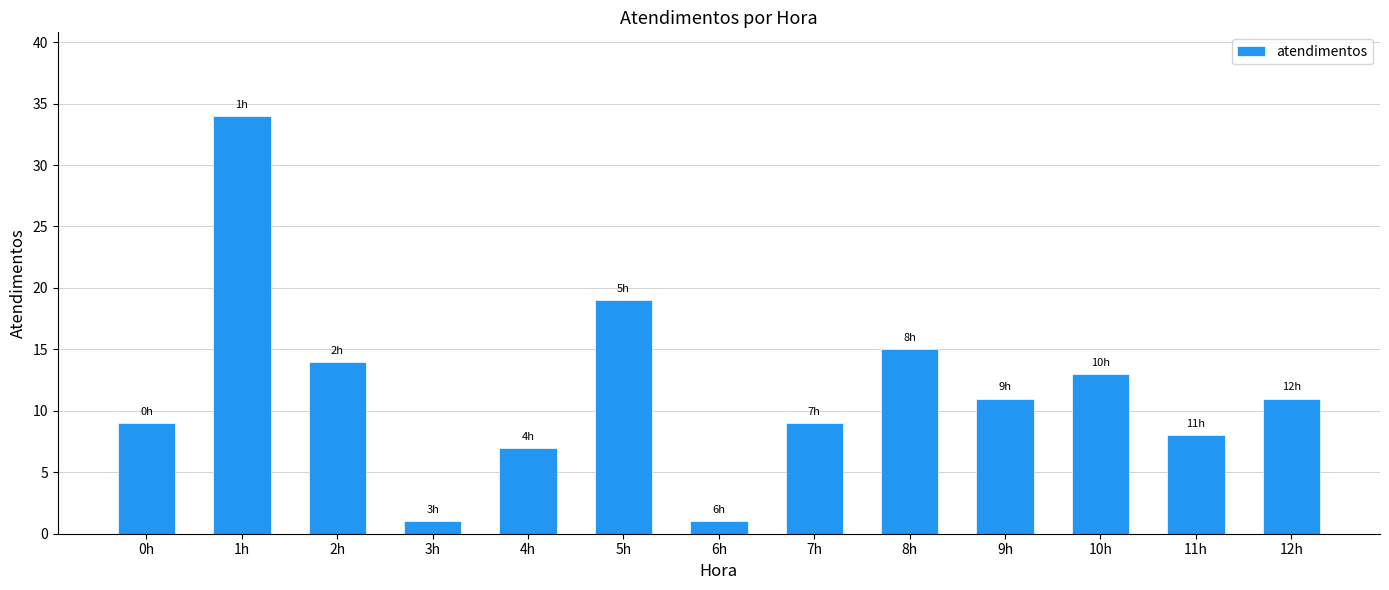

Reading left to right, what are all the values shown in this chart?

9	34	14	1	7	19	1	9	15	11	13	8	11